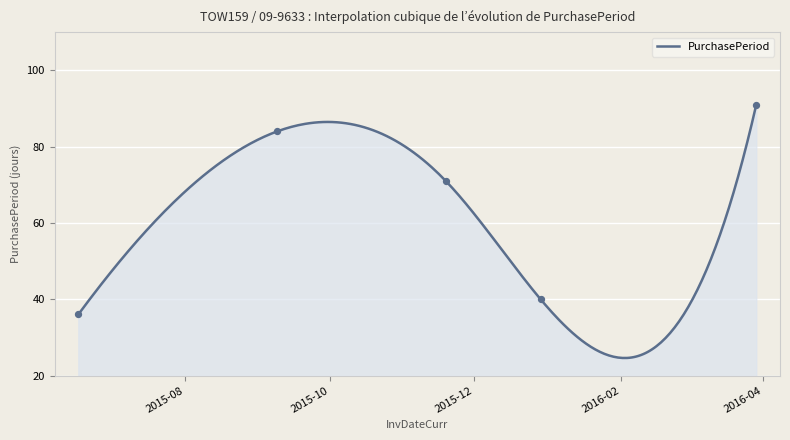

What is the ratio of the value at 2015-06-17 to the value at 2016-03-29?

0.4